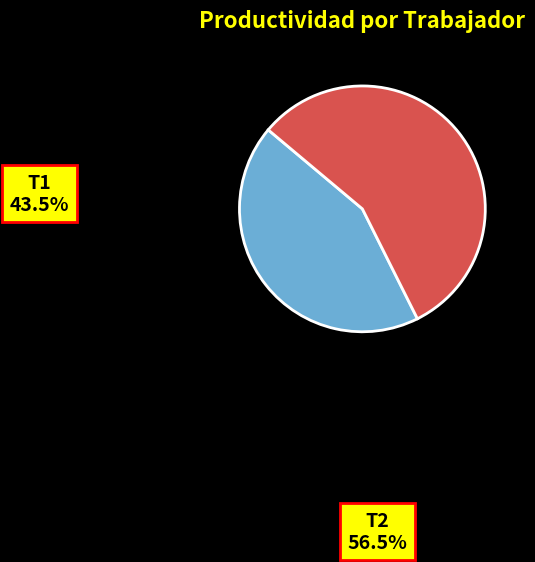

To the nearest percent, what is the difference between the largest and smallest slice percentages?

13%